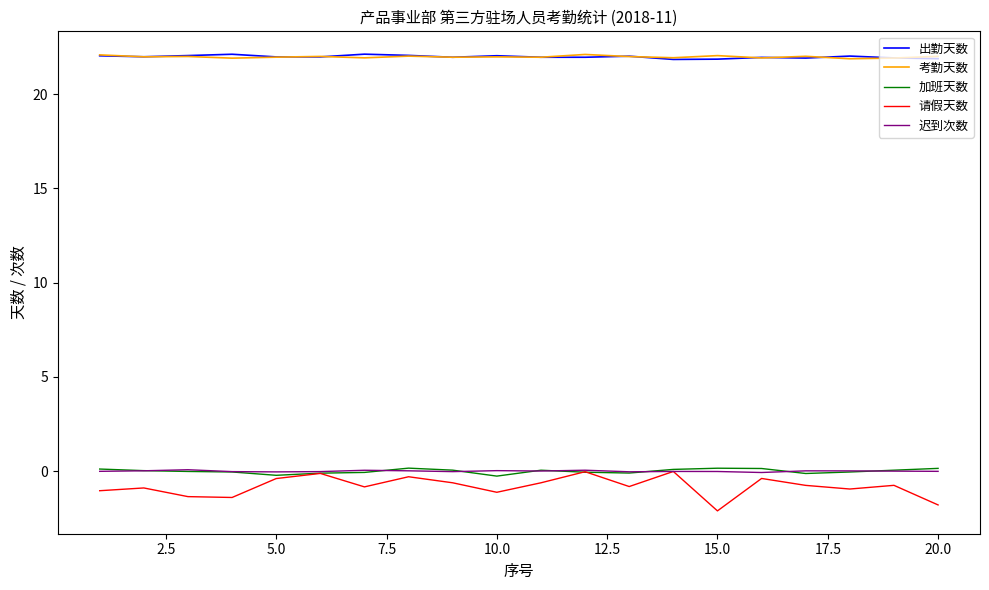

Which series has the widest spread of values?

请假天数